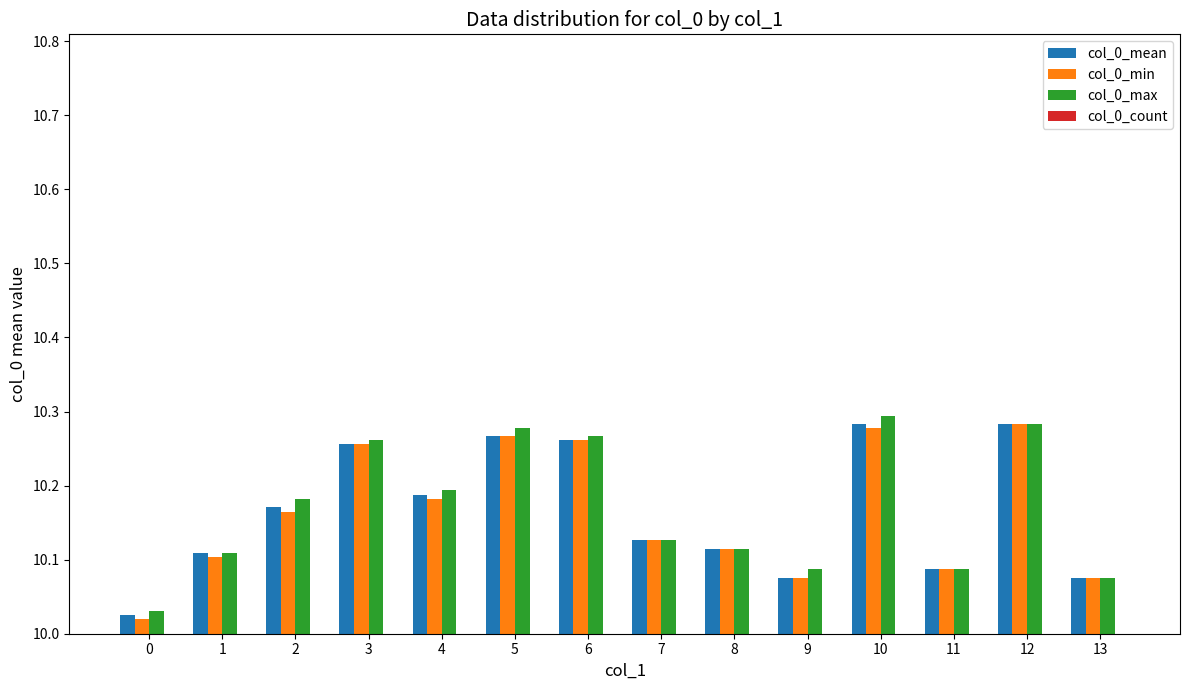

What is the difference between the col_0_max values at 0 and 4?

0.2